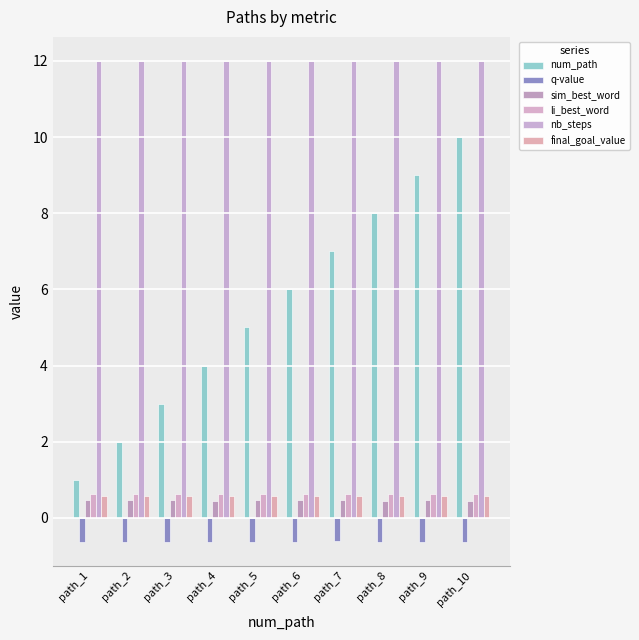

What is the value of the num_path bar at the 2nd from the left?

2.0